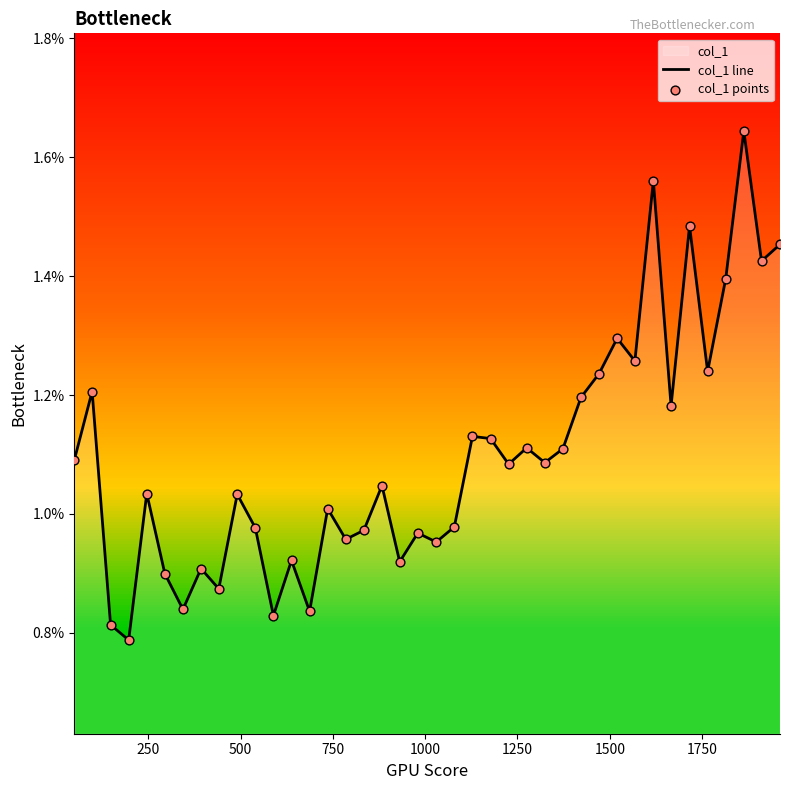

Which series reaches the maximum Y coordinate?

col_1 line